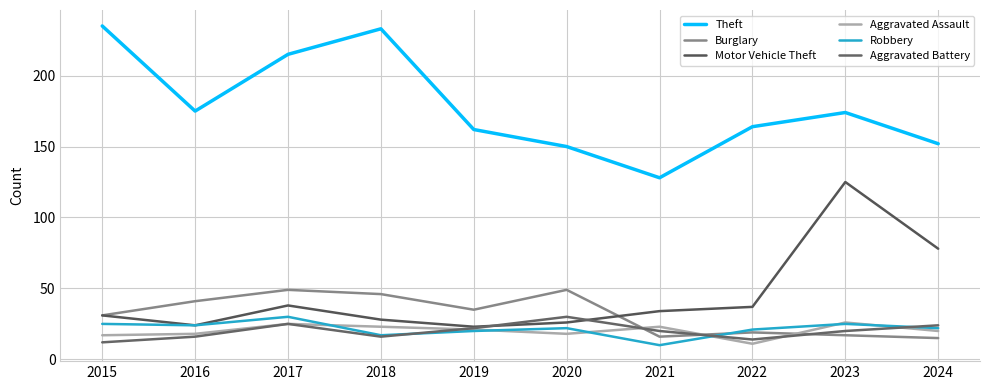

What is the sum of all Aggravated Battery values?

199